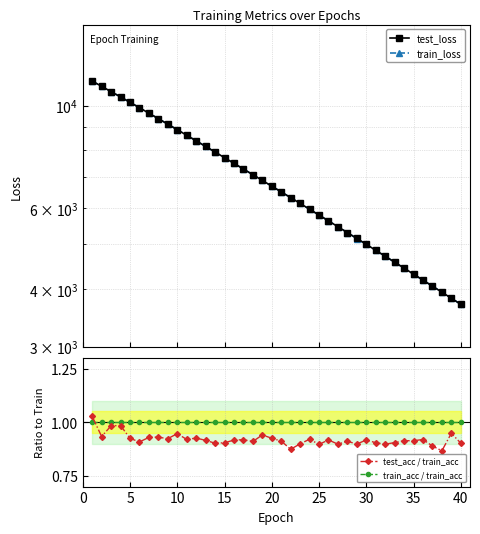

How many categories are shown in the chart?

40